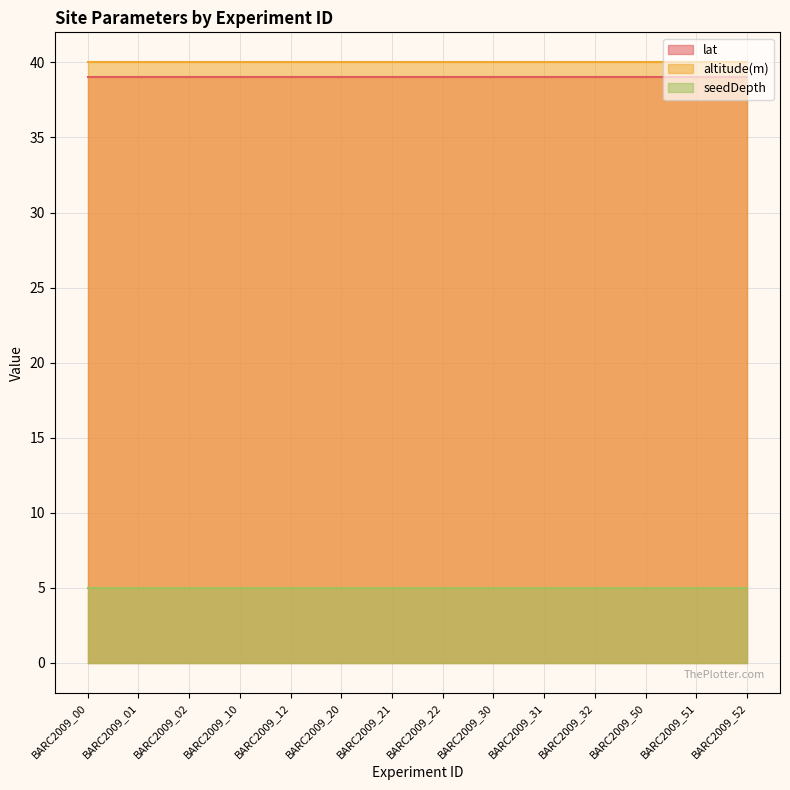

List the series in order of their peak value, highest first.

altitude(m), lat, seedDepth